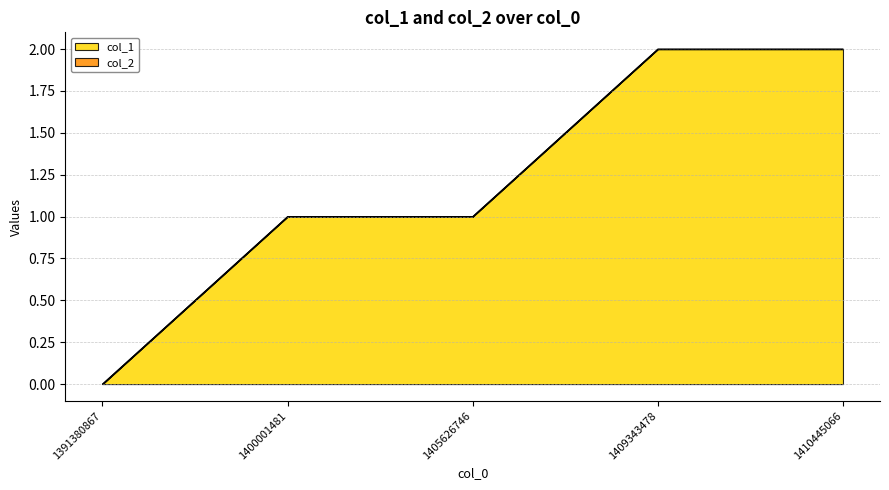

Reading right to left, what are all the values shown in this chart?

2	2	1	1	0